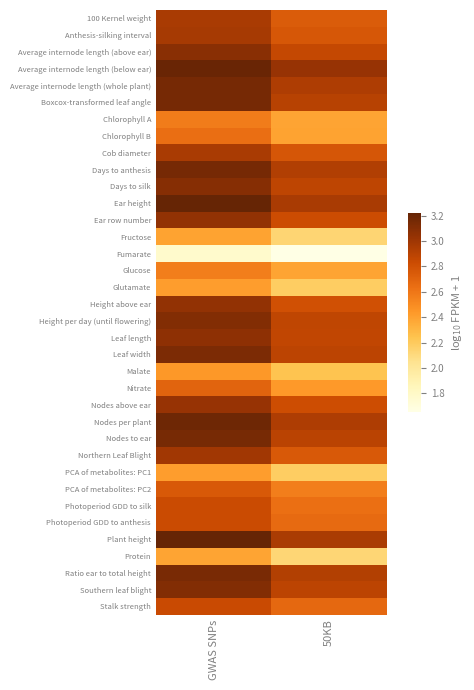

At which category does the chart reach its peak across all series?

GWAS SNPs